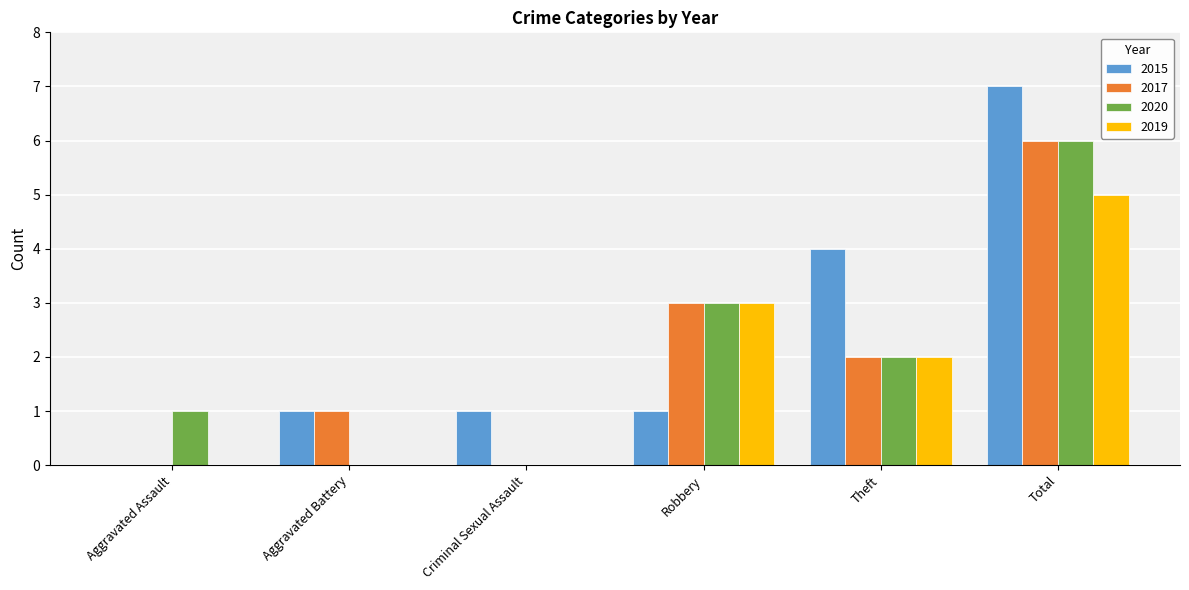

Reading left to right, list all the values displayed in this chart.

2015: Aggravated Assault=0	Aggravated Battery=1	Criminal Sexual Assault=1	Robbery=1	Theft=4	Total=7
2017: Aggravated Assault=0	Aggravated Battery=1	Criminal Sexual Assault=0	Robbery=3	Theft=2	Total=6
2020: Aggravated Assault=1	Aggravated Battery=0	Criminal Sexual Assault=0	Robbery=3	Theft=2	Total=6
2019: Aggravated Assault=0	Aggravated Battery=0	Criminal Sexual Assault=0	Robbery=3	Theft=2	Total=5